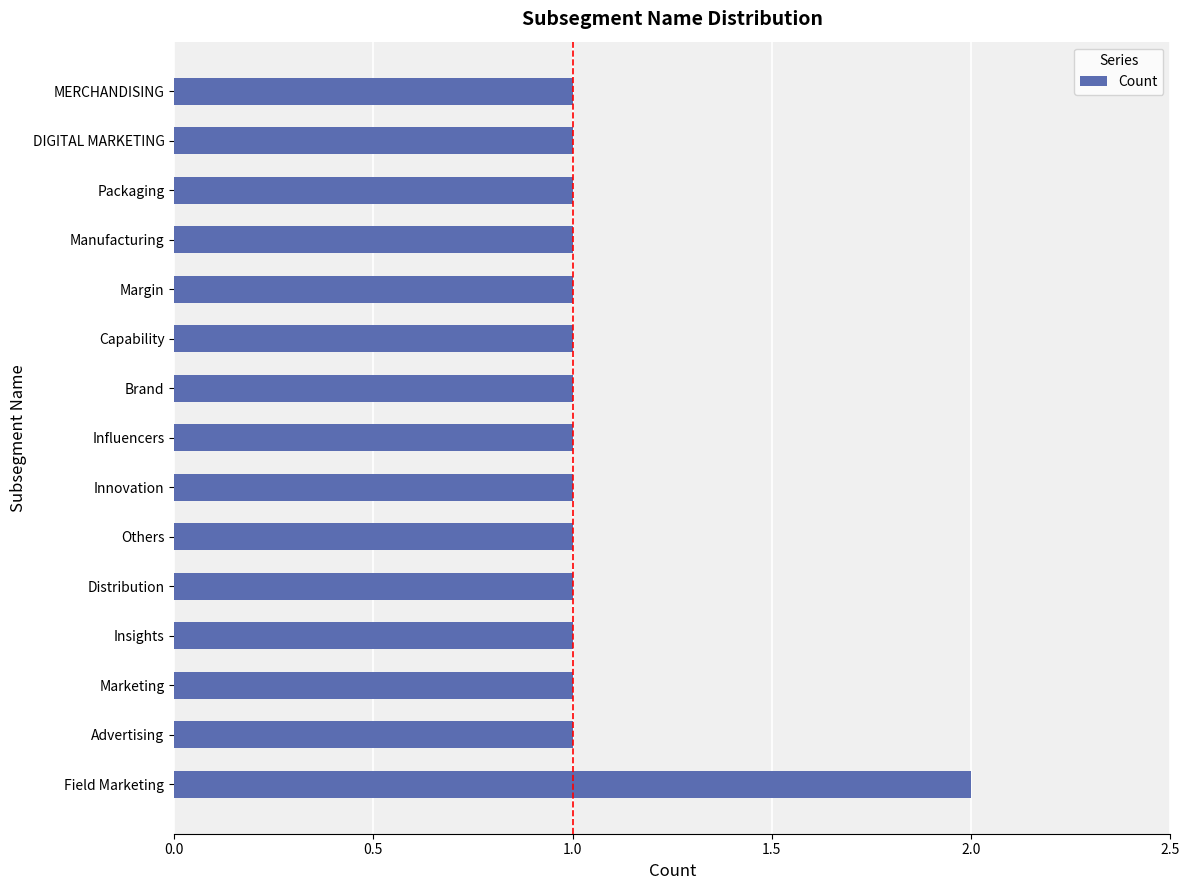

What is the sum of all values?

16